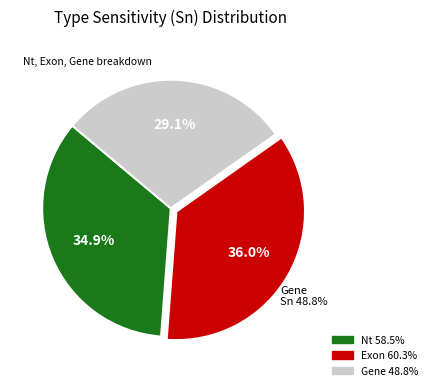

To the nearest percent, what portion does Exon represent?

36%